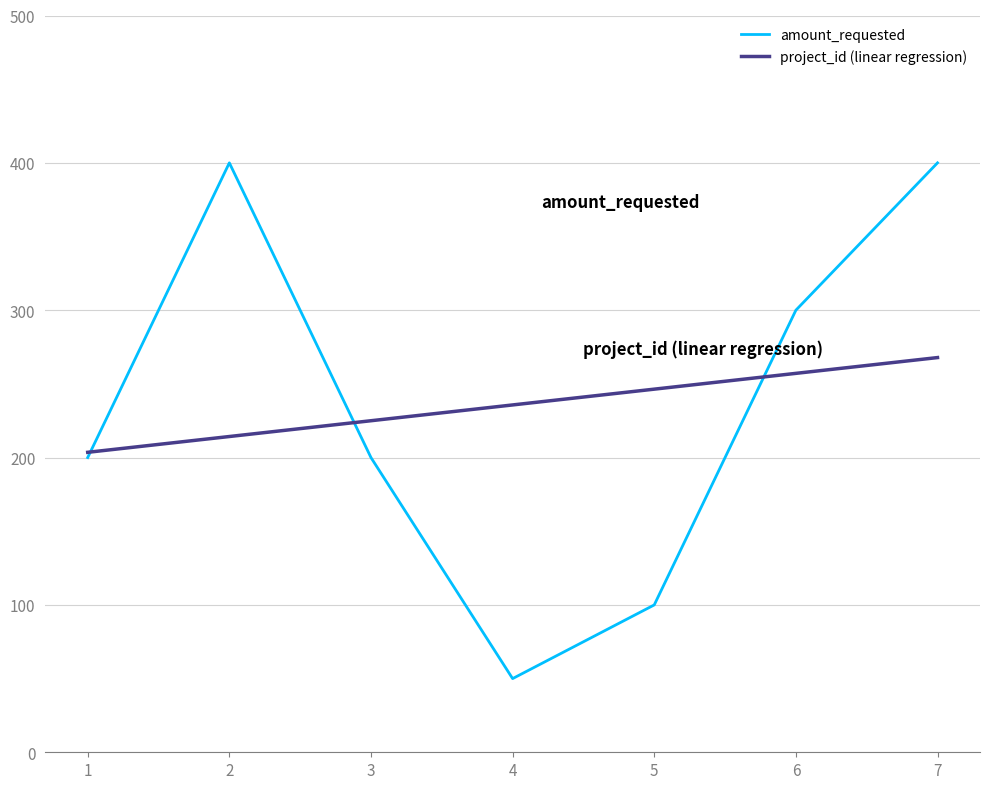

Is this an area chart (filled region under the line)?

No